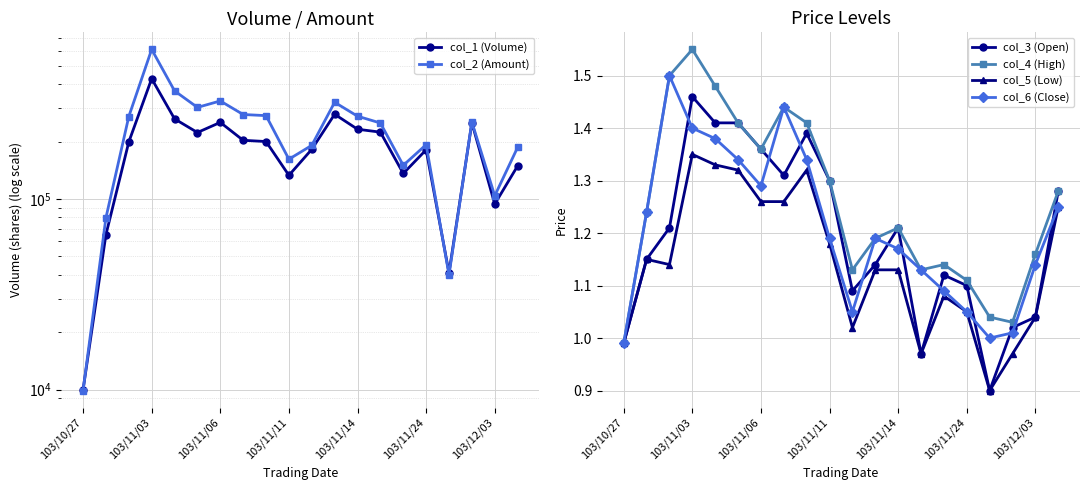

What is the minimum value for col_3 (Open)?

0.9